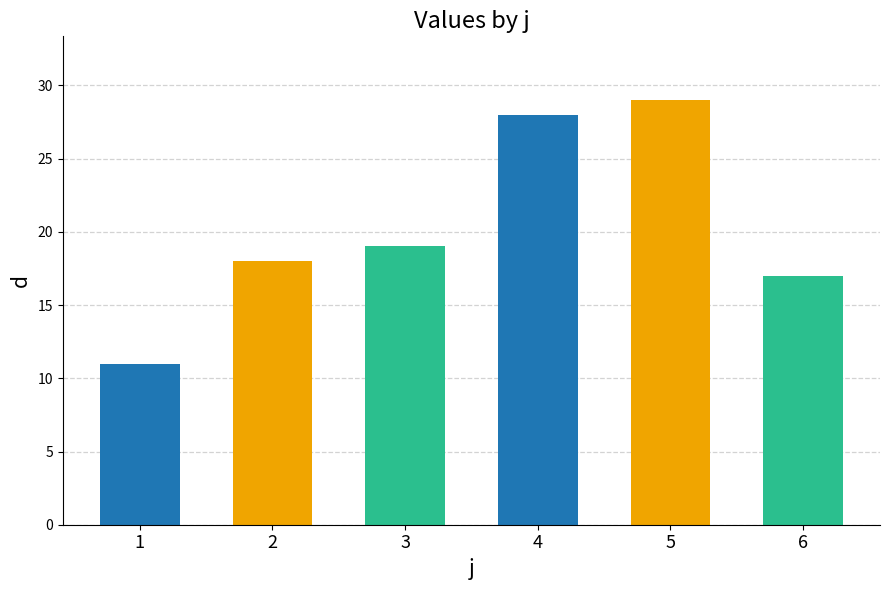

True or false: the data shows 7 at 1.

False